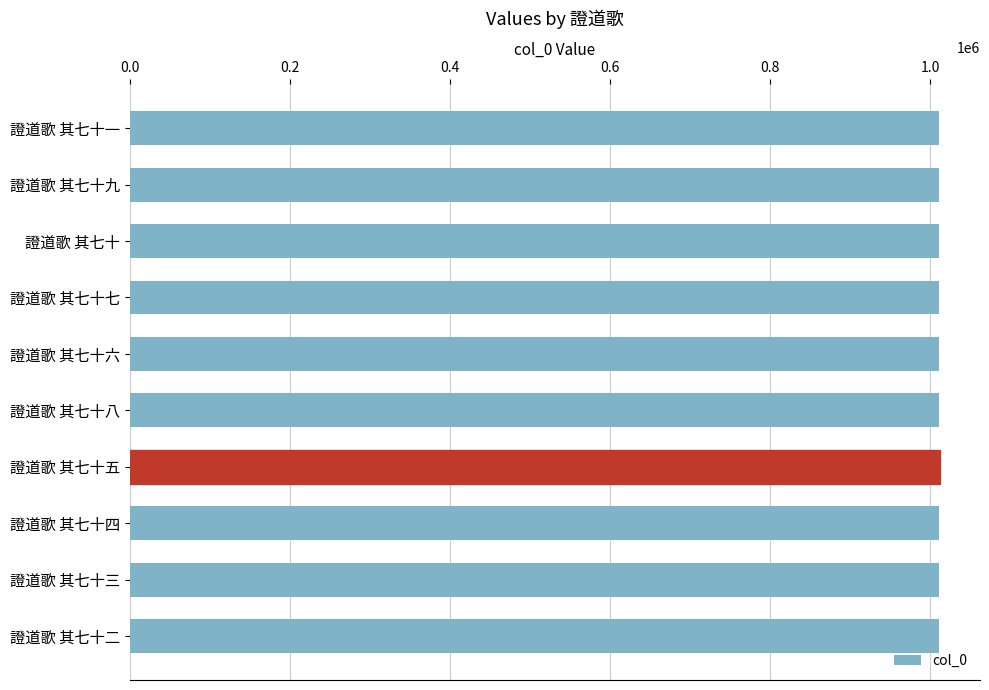

What value does the data have at 證道歌 其七十二?

1011834